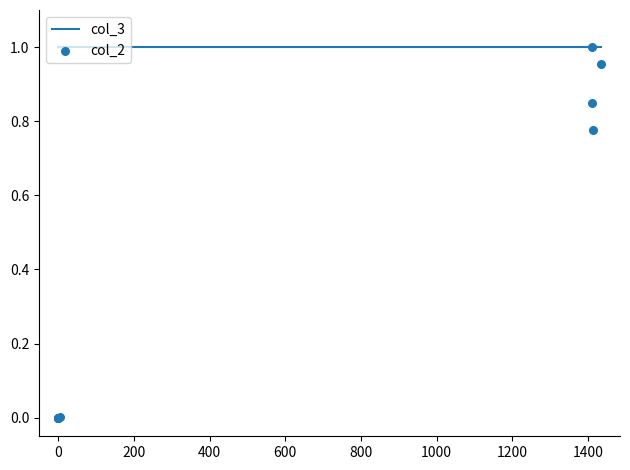

At how many categories does at least one series exceed 0?

9